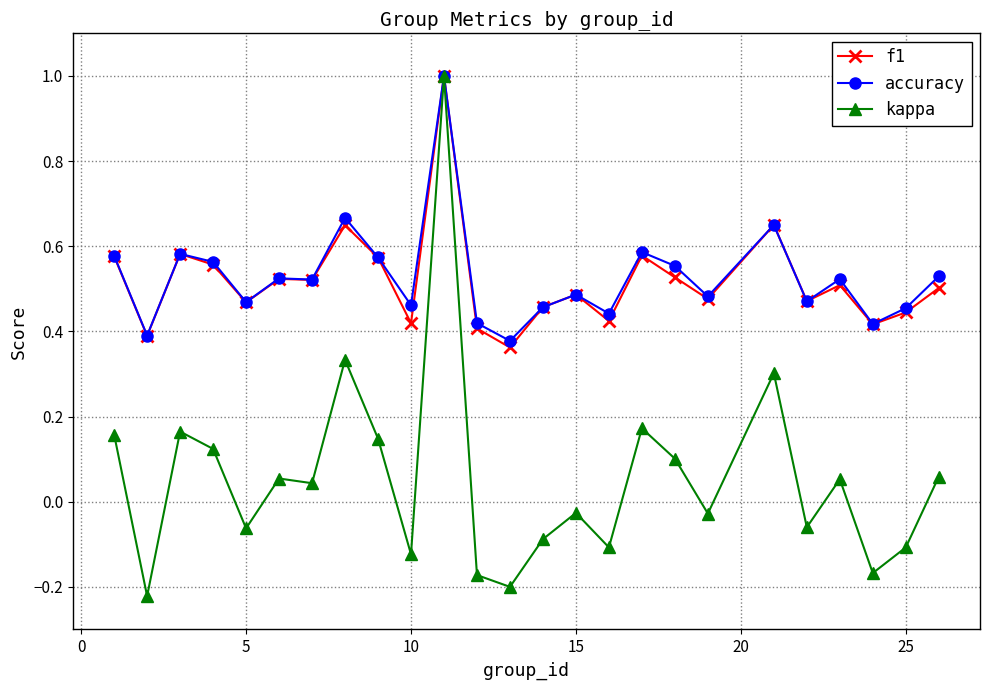

What is the difference between the maximum and minimum values in the kappa series?

1.2